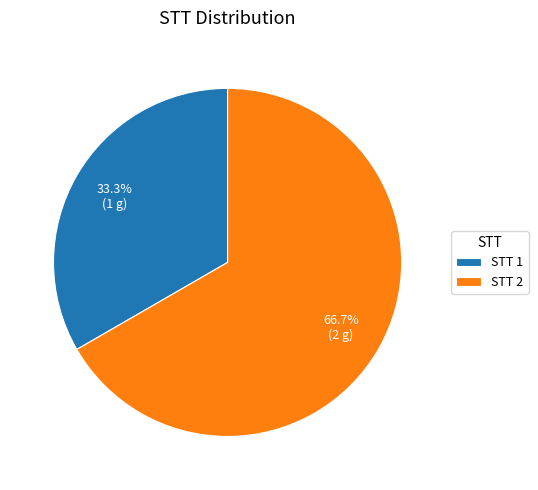

What is the largest slice in the pie chart?

STT 2